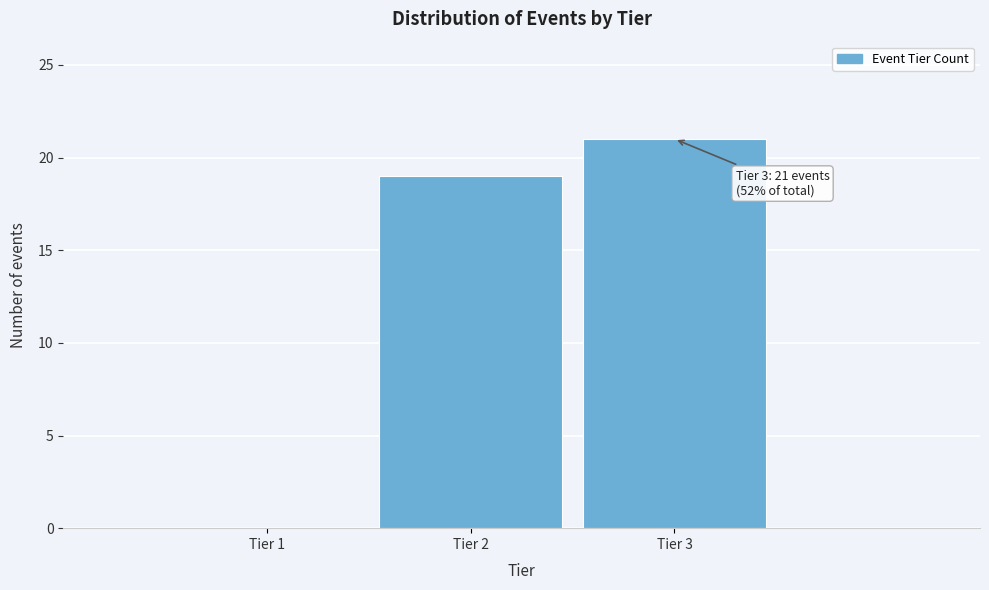

Reading left to right, extract all data points from this chart.

Tier 1=0	Tier 2=19	Tier 3=21